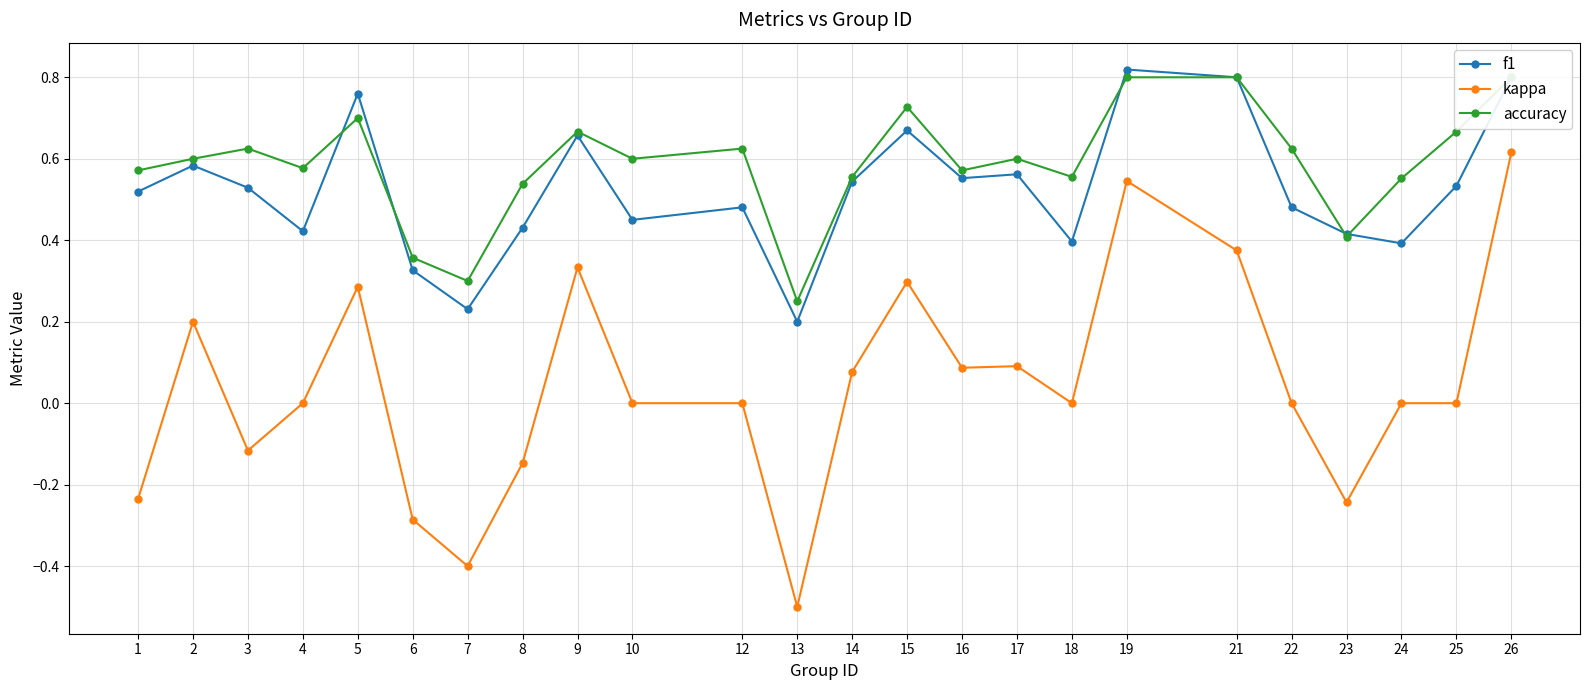

In accuracy, how many points are lower than both neighbors (excluding endpoints)?

7